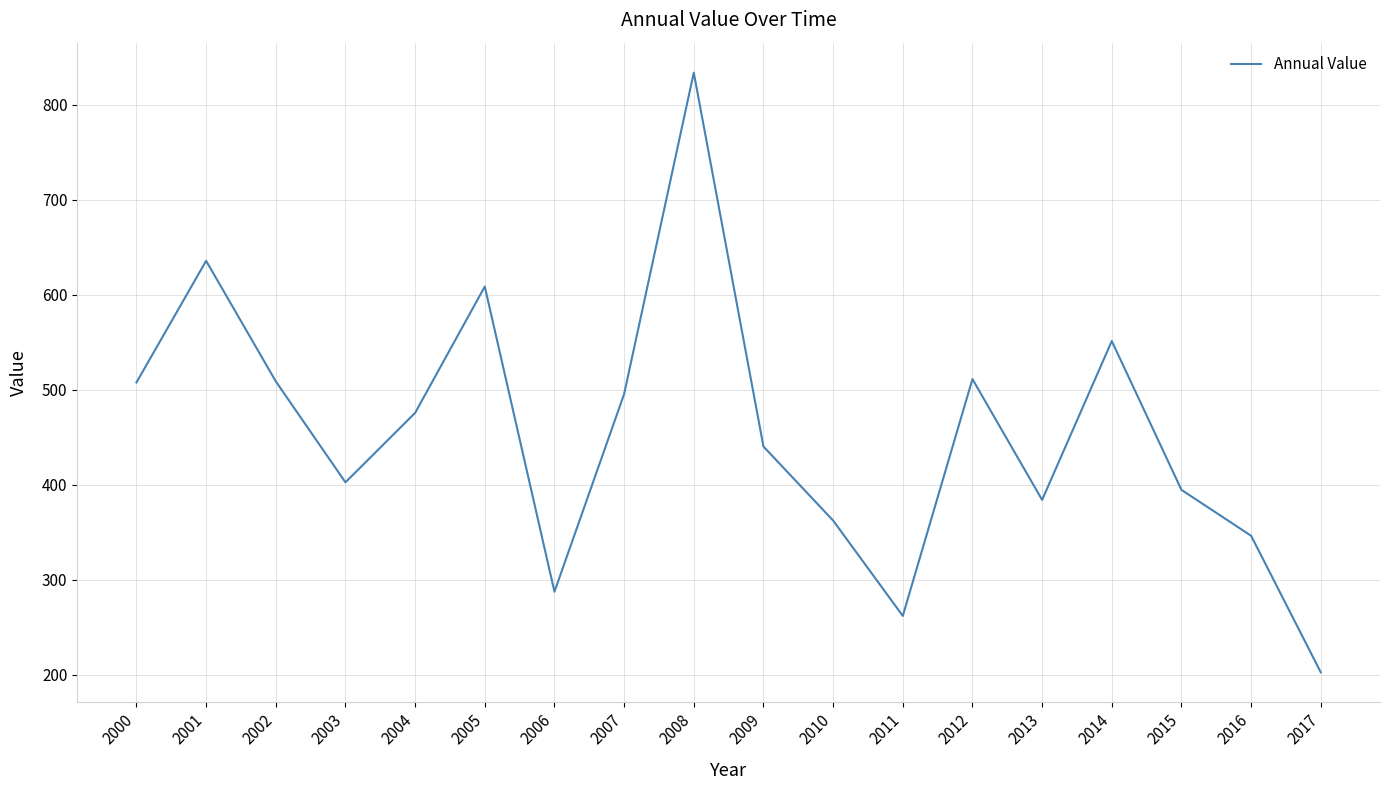

Between 2009 and 2011, which is larger?

2009